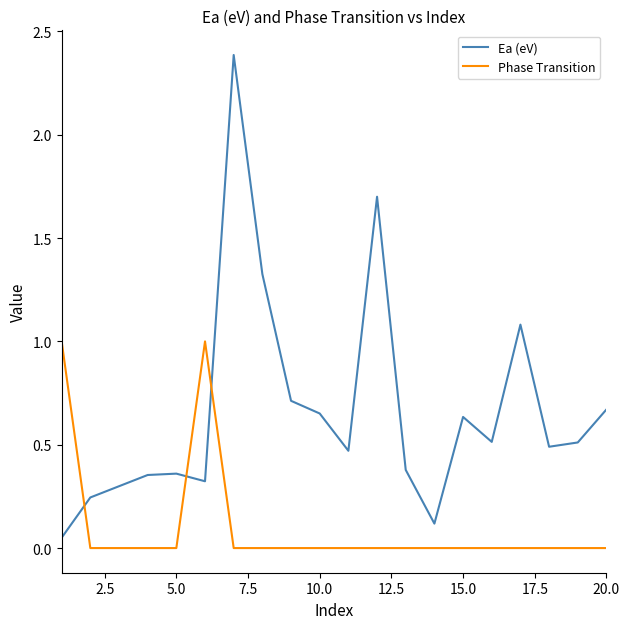

Which series has the widest spread of values?

Ea (eV)